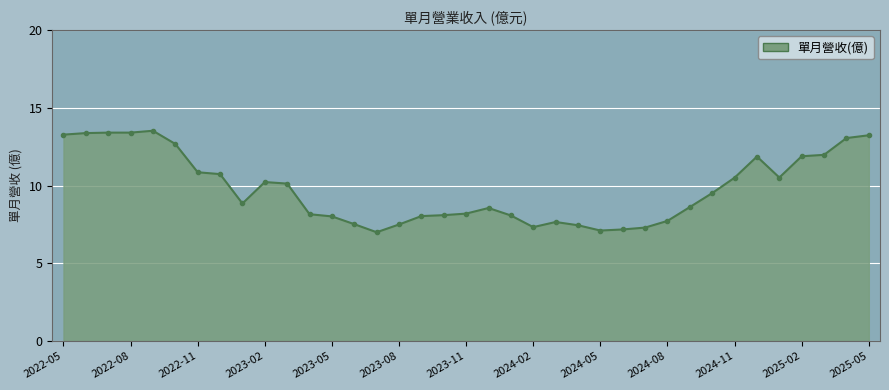

What is the greatest value displayed?

13.5